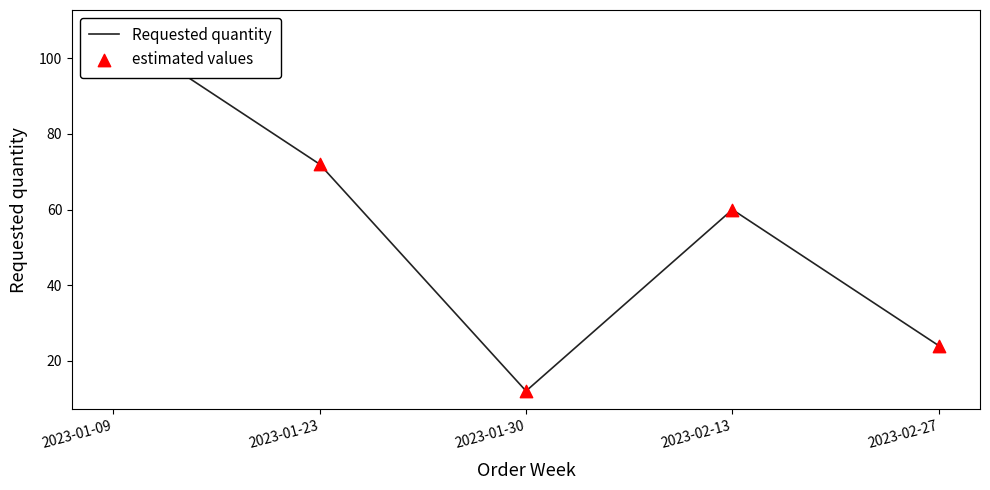

Which series reaches the maximum Y coordinate?

Requested quantity